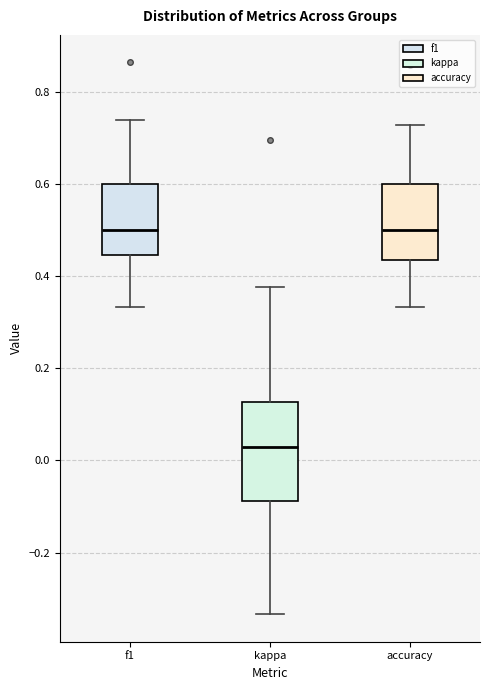

Reading left to right, read every box against the y-axis: the position of its median line, the range the box covers, and the ends of its whiskers. The values are not printed on the chart, so give them approximately, as read against the axis.

f1: median 0.50, box 0.44 to 0.60, whiskers 0.34 to 0.74
kappa: median 0.02, box -0.08 to 0.12, whiskers -0.34 to 0.38
accuracy: median 0.50, box 0.44 to 0.60, whiskers 0.34 to 0.72